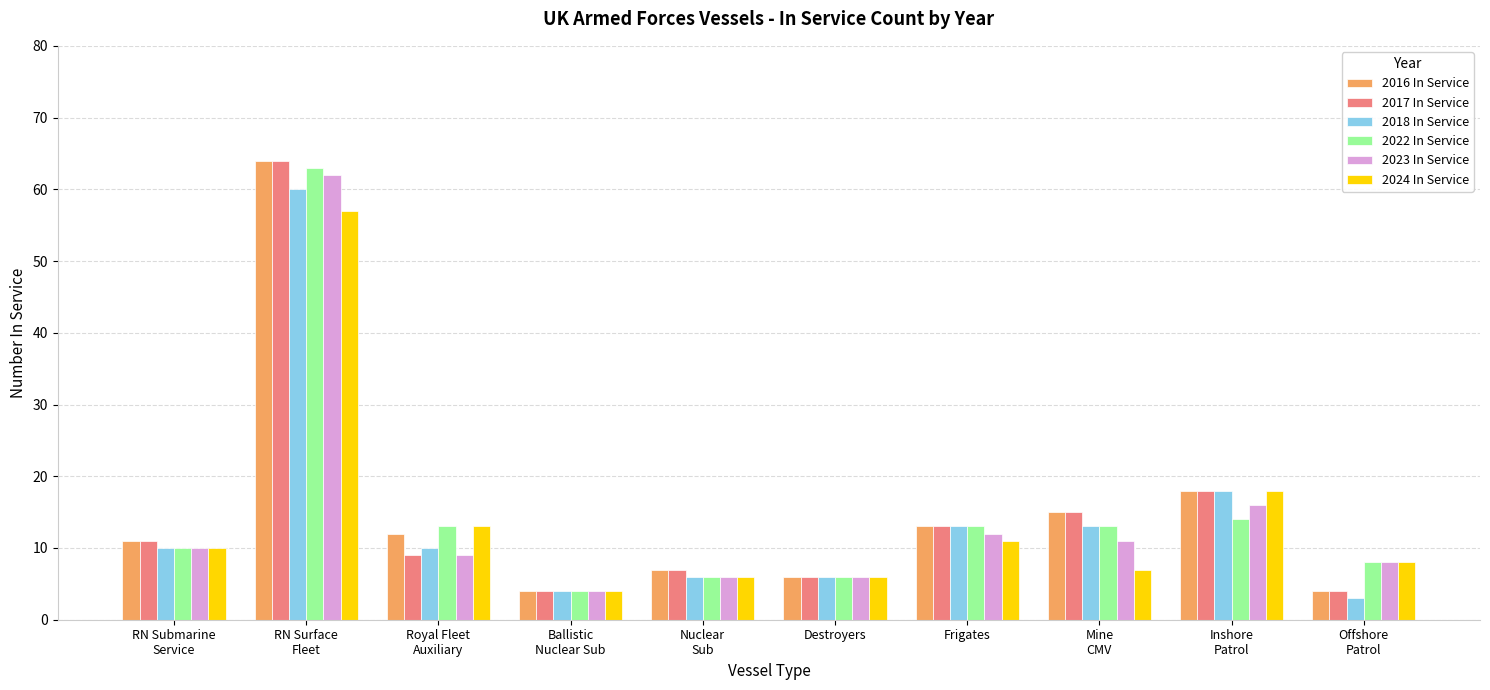

Is it true that 2022 In Service equals 6 at Destroyers?

True